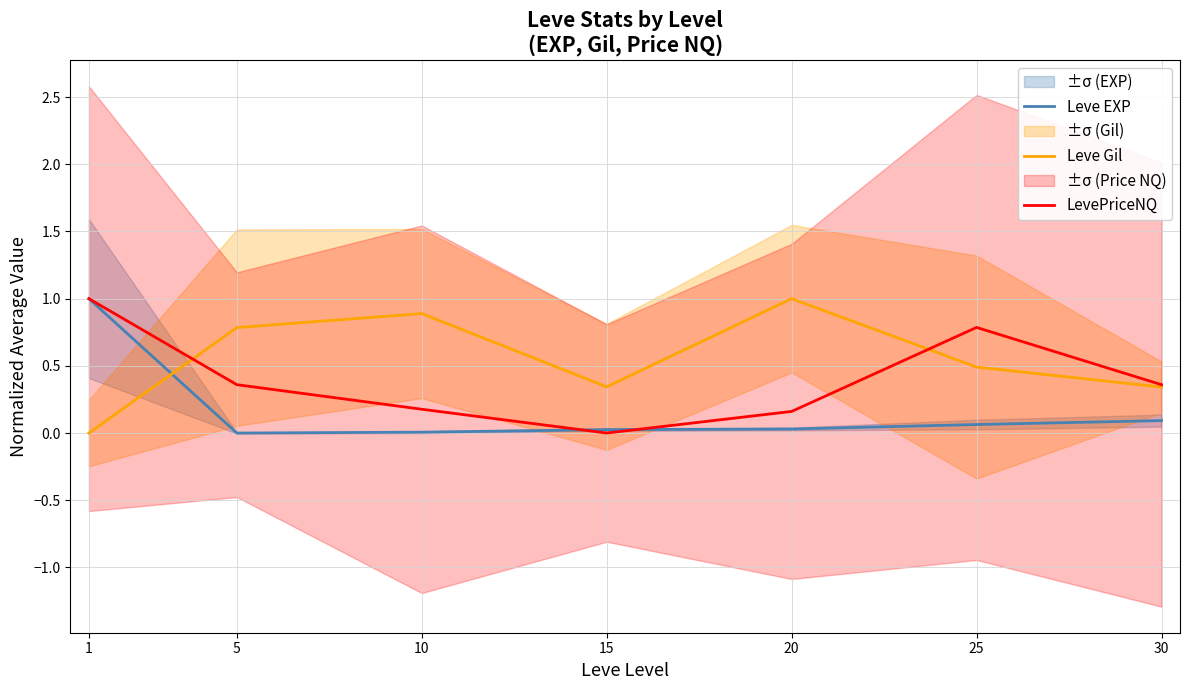

What is the sum of the LevePriceNQ values at 25 and 10?

1.0